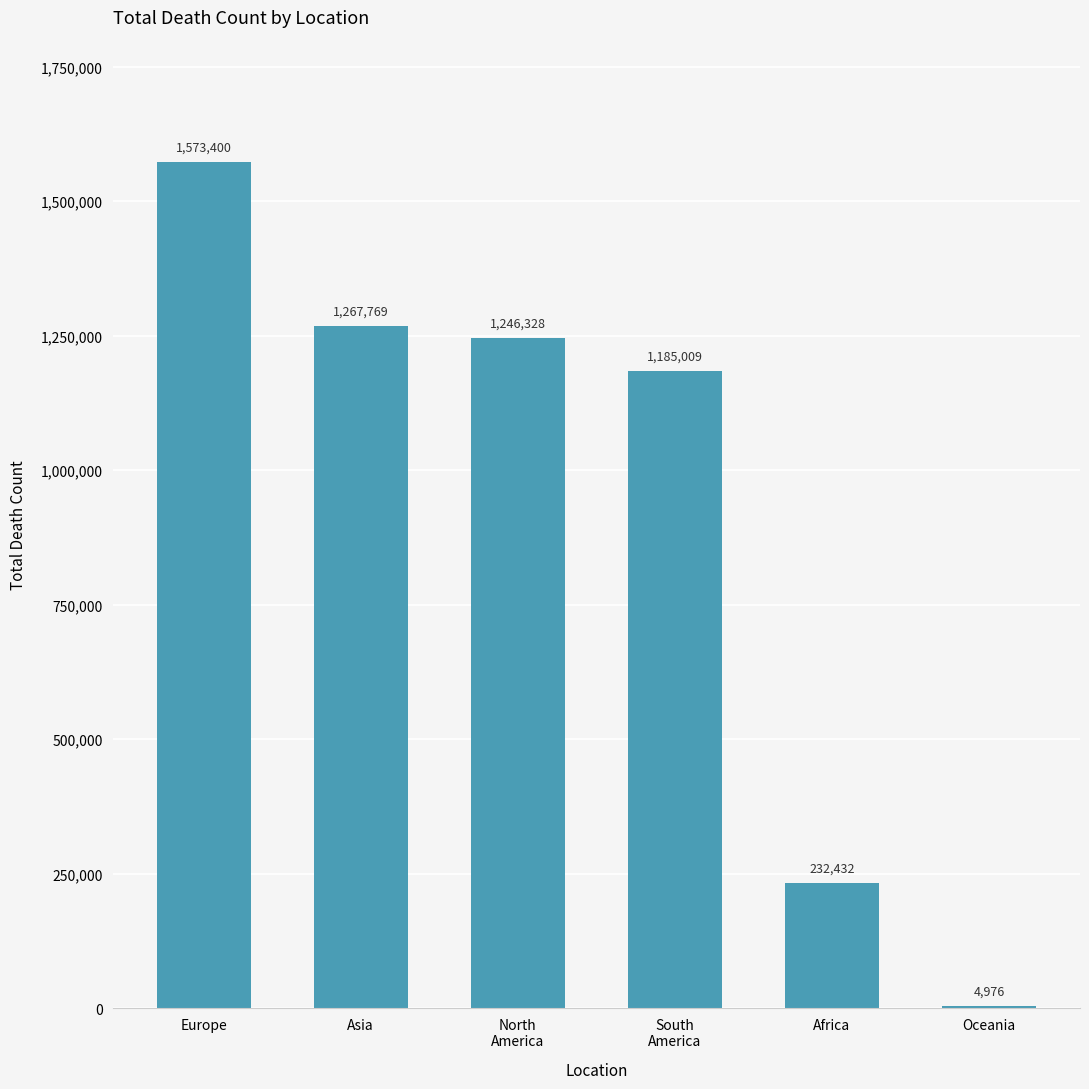

Approximately how many times larger is the value at Asia compared to Oceania?

254.8